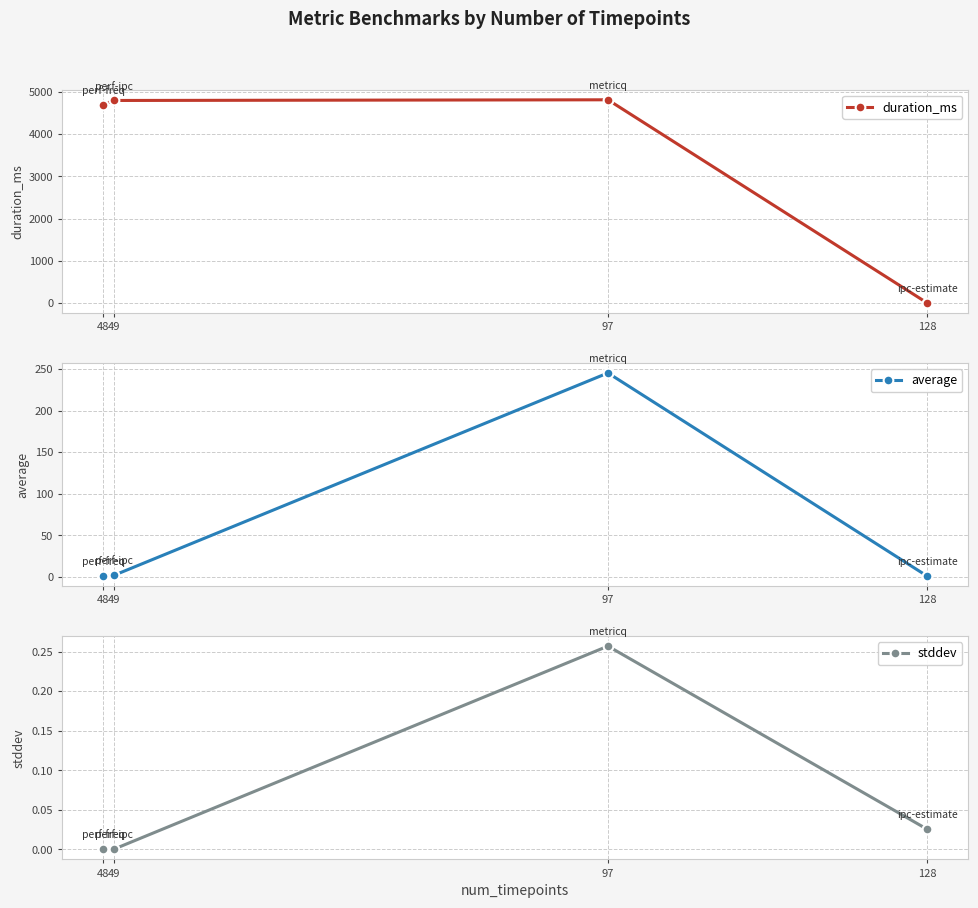

True or false: average has a value of 136.2 at 97.

False